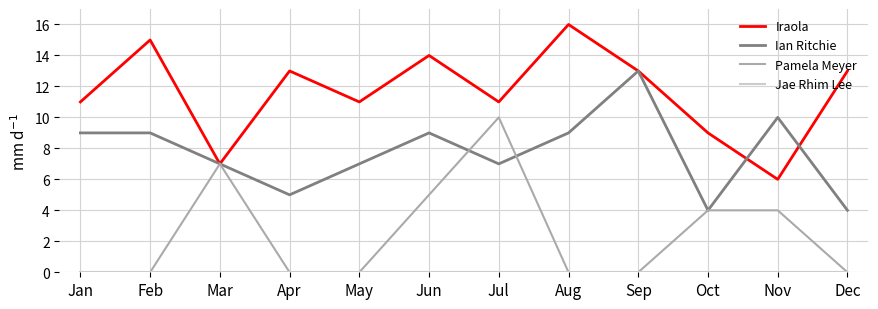

Which series has the largest total across all categories?

Iraola